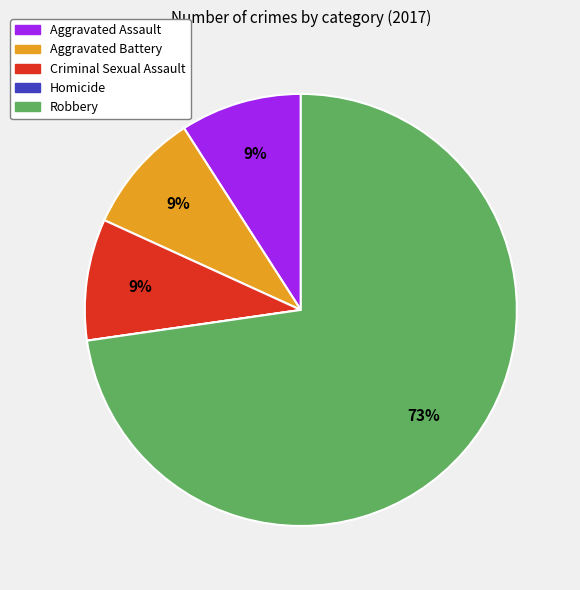

The Criminal Sexual Assault slice represents 21% of the pie. True or false?

False